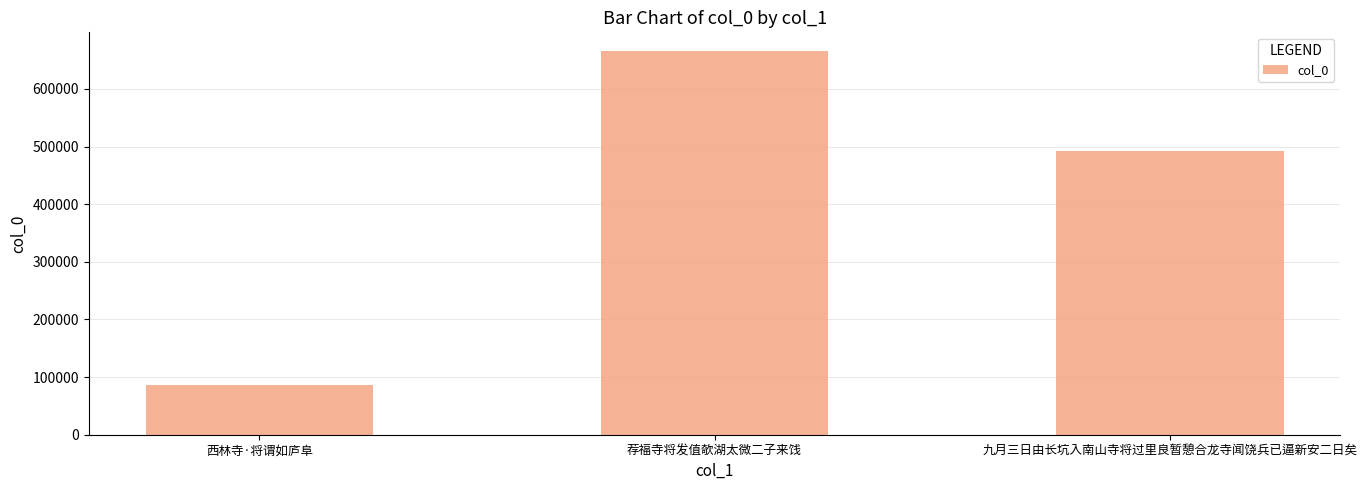

What is the difference between the maximum and minimum values?

579026